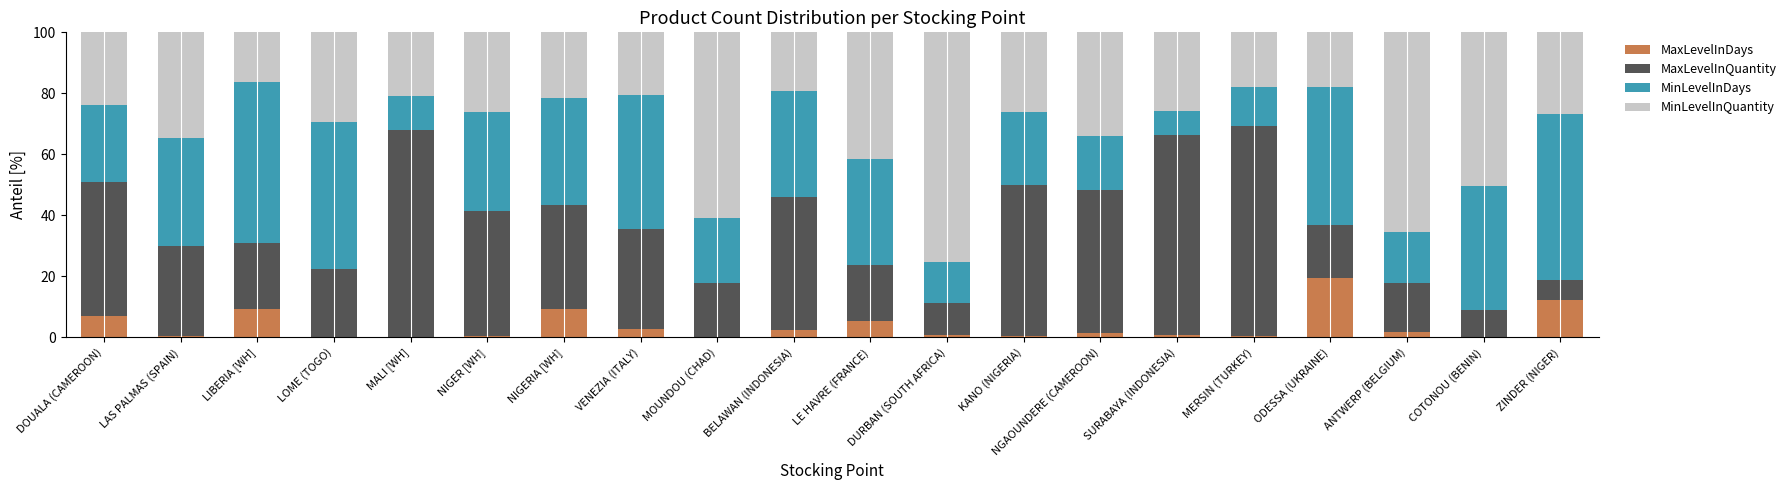

How many distinct data groups are displayed?

4